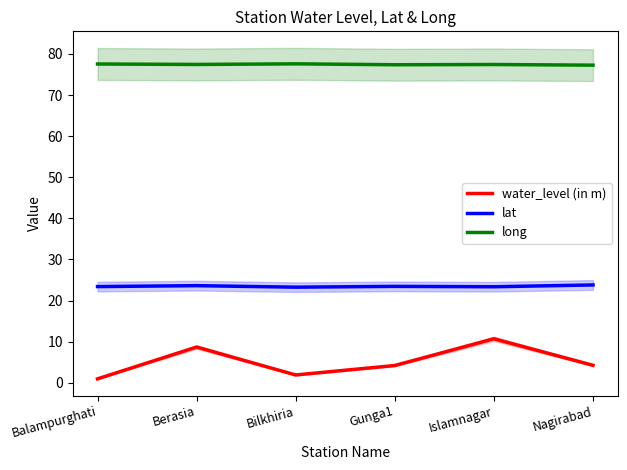

List the series in order of their peak value, lowest first.

water_level (in m), lat, long